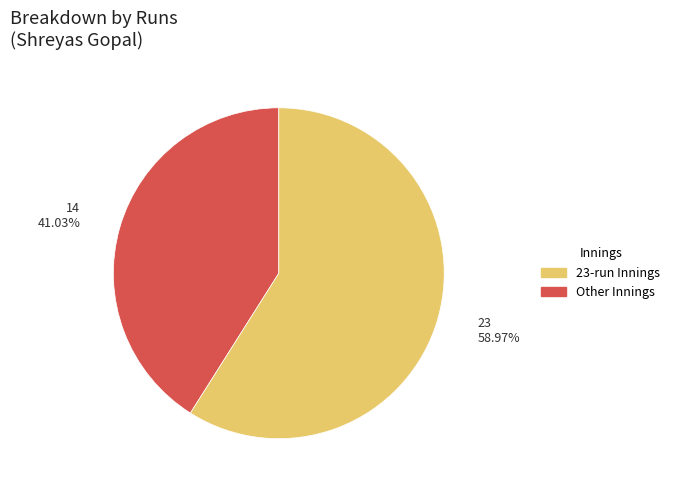

Is there any slice that represents more than half of the pie?

Yes